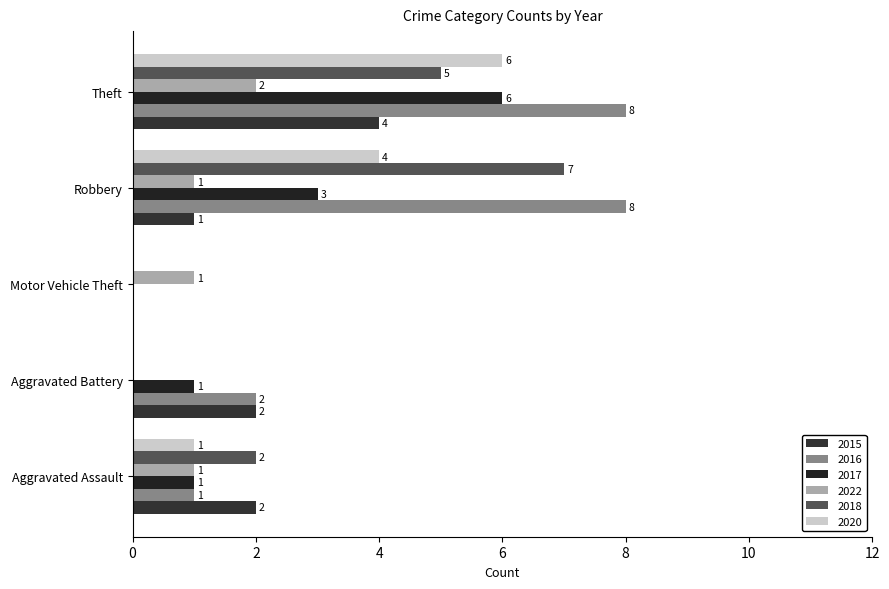

Is the value of 2018 at Motor Vehicle Theft greater than the value of 2020 at Aggravated Battery?

No